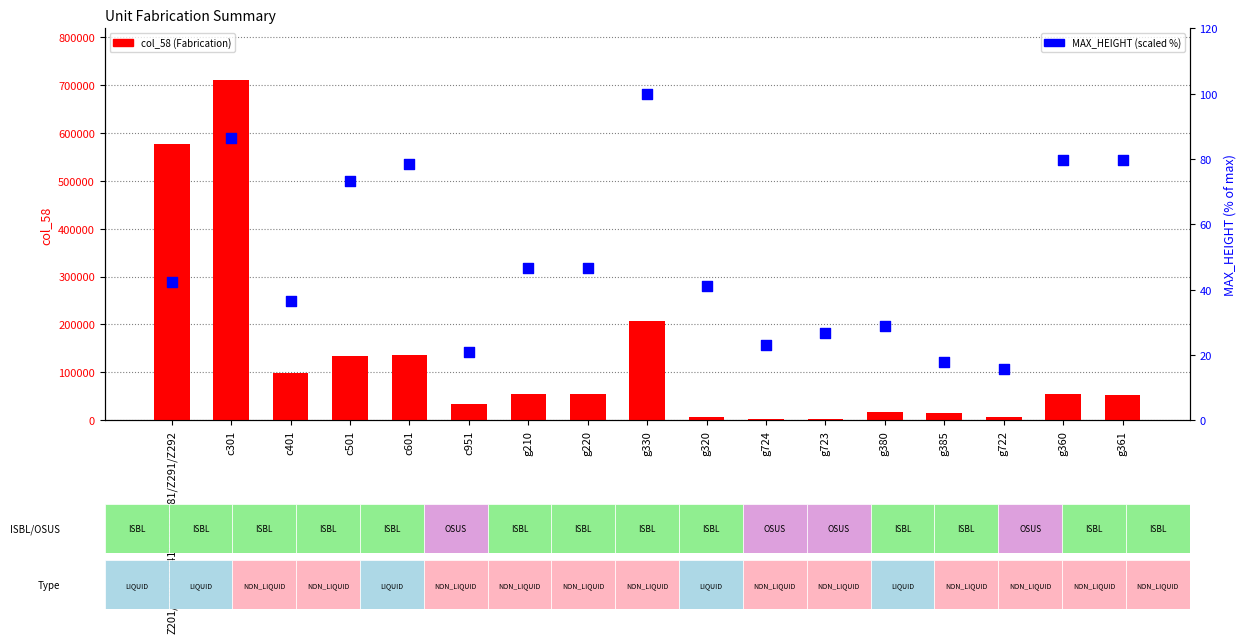

Is the value of col_58 (Fabrication) at g320 greater than the value of MAX_HEIGHT (scaled %) at c951?

Yes